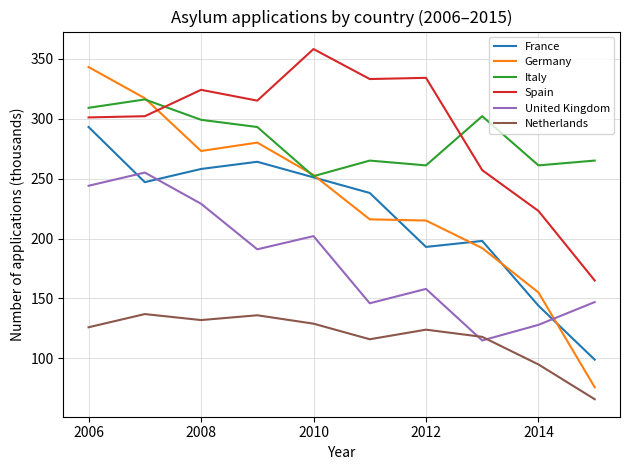

Does the chart have visible grid lines?

Yes